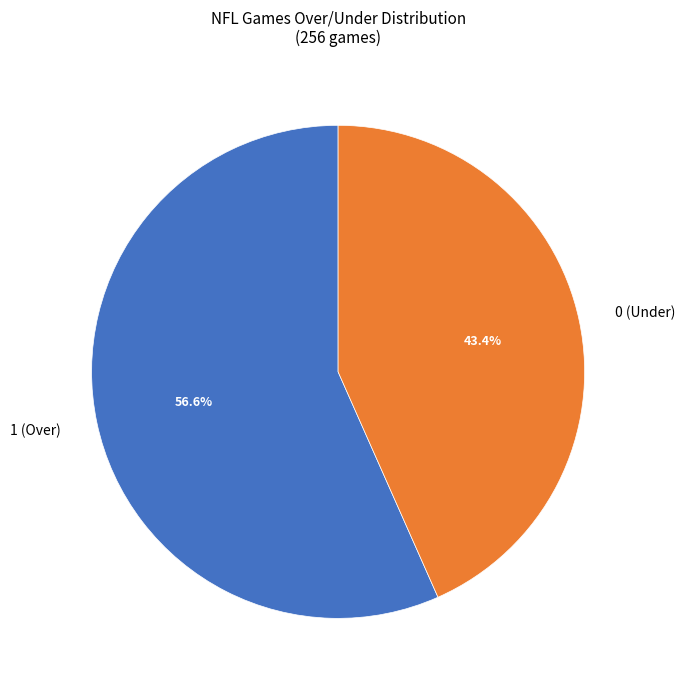

Is 1 (Over) the majority of the pie?

Yes